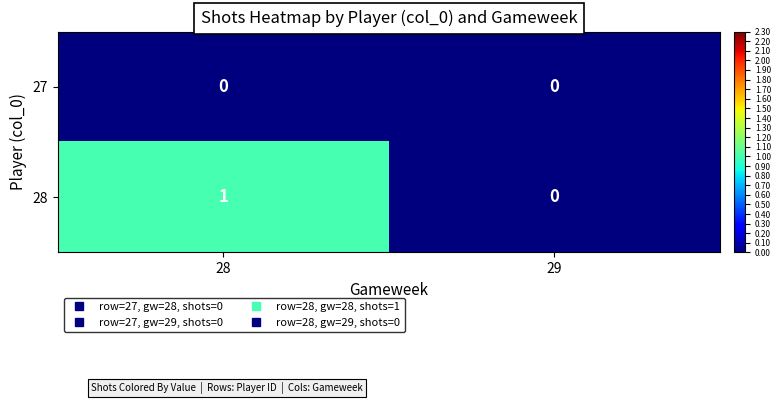

Which series has the largest total across all categories?

28